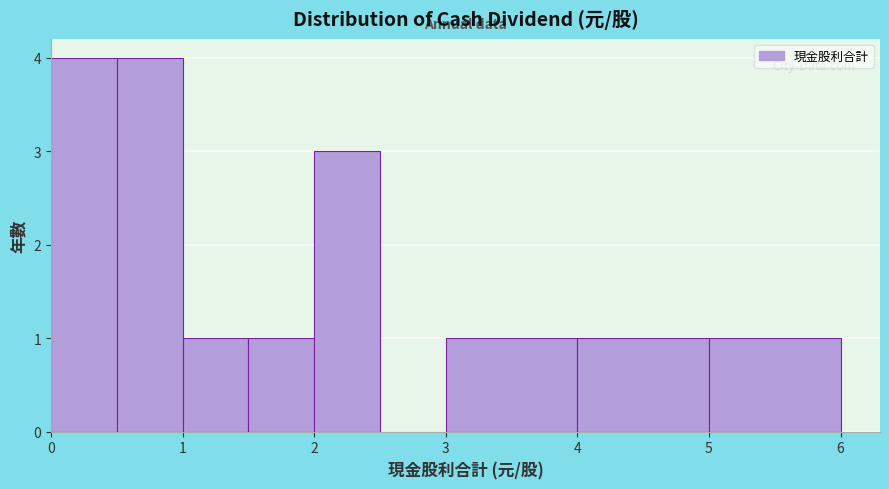

Reading left to right, list every bar in this chart as the range it spans on the x-axis followed by its height. The values are not printed on the chart, so give them approximately, as read against the axis.

0.0 to 0.5: 4
0.5 to 1.0: 4
1.0 to 1.5: 1
1.5 to 2.0: 1
2.0 to 2.5: 3
2.5 to 3.0: 0
3.0 to 4.0: 1
4.0 to 5.0: 1
5.0 to 6.0: 1